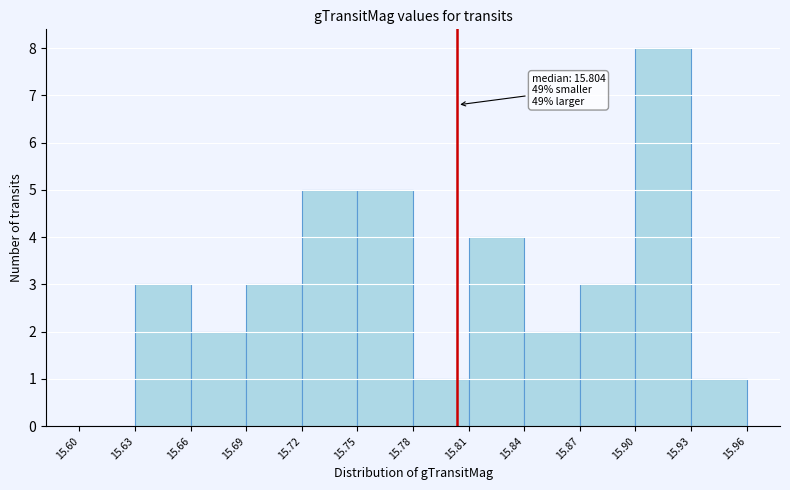

Which range on the x-axis has the tallest bar?

15.90 to 15.93